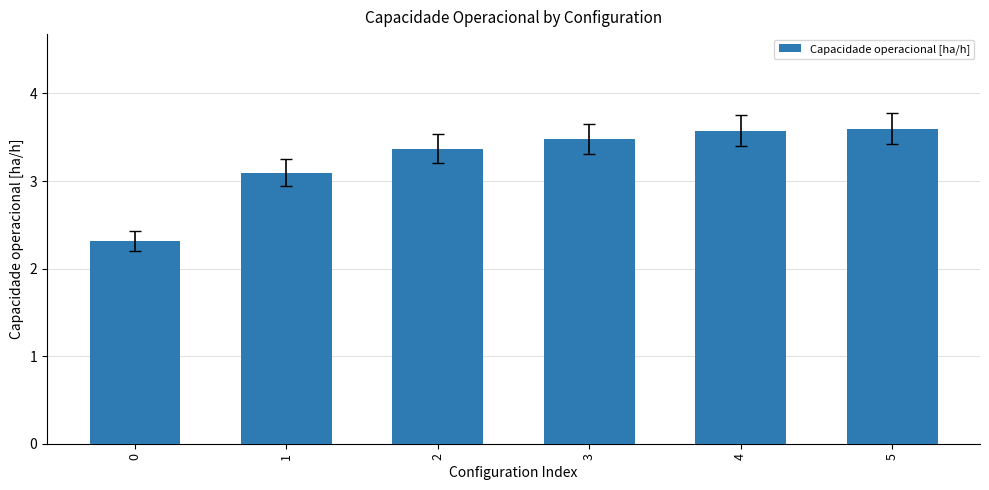

What is the smallest value displayed?

2.3